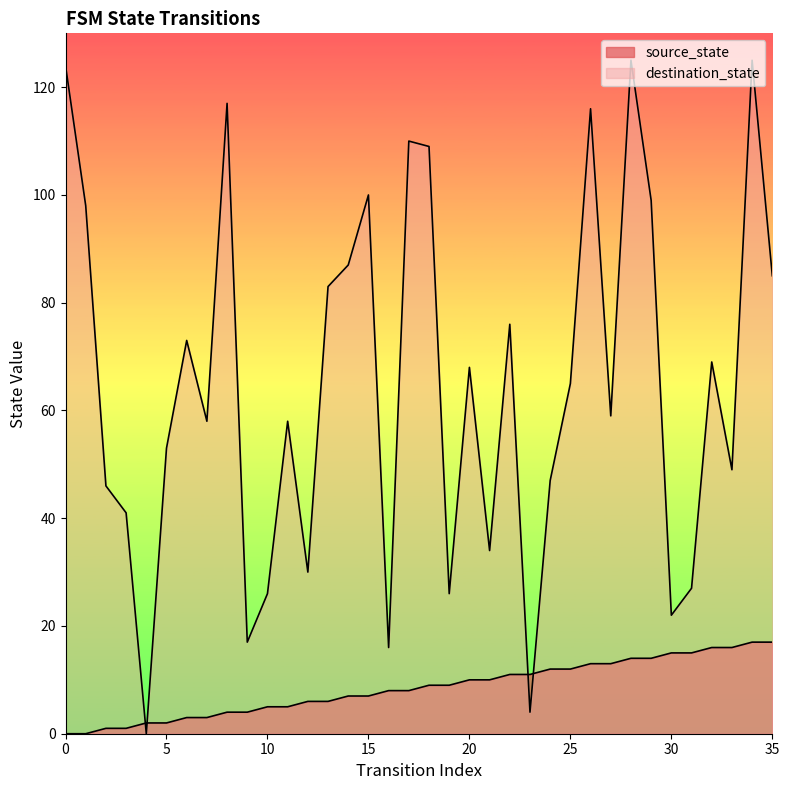

Does the chart display data point markers on the line(s)?

No